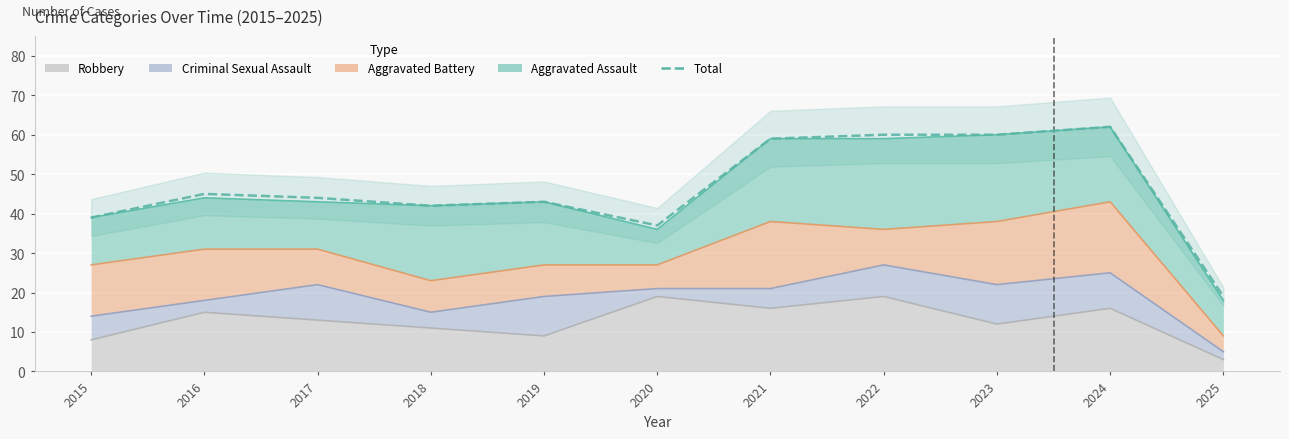

Reading left to right, list all the values displayed in this chart.

39	45	44	42	43	37	59	60	60	62	19